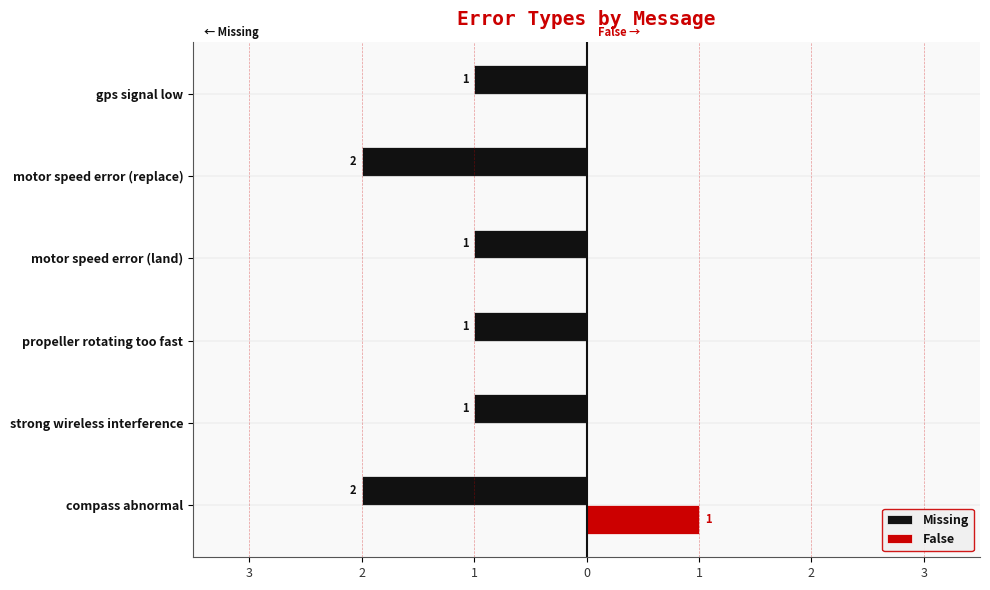

What are all the series names shown in the legend?

Missing, False